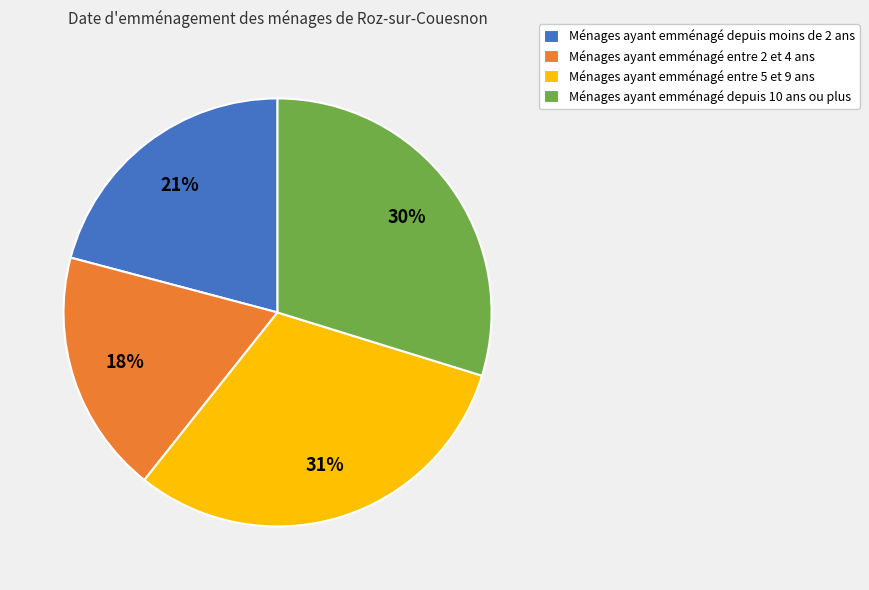

To the nearest percent, what portion does Ménages ayant emménagé depuis moins de 2 ans represent?

21%